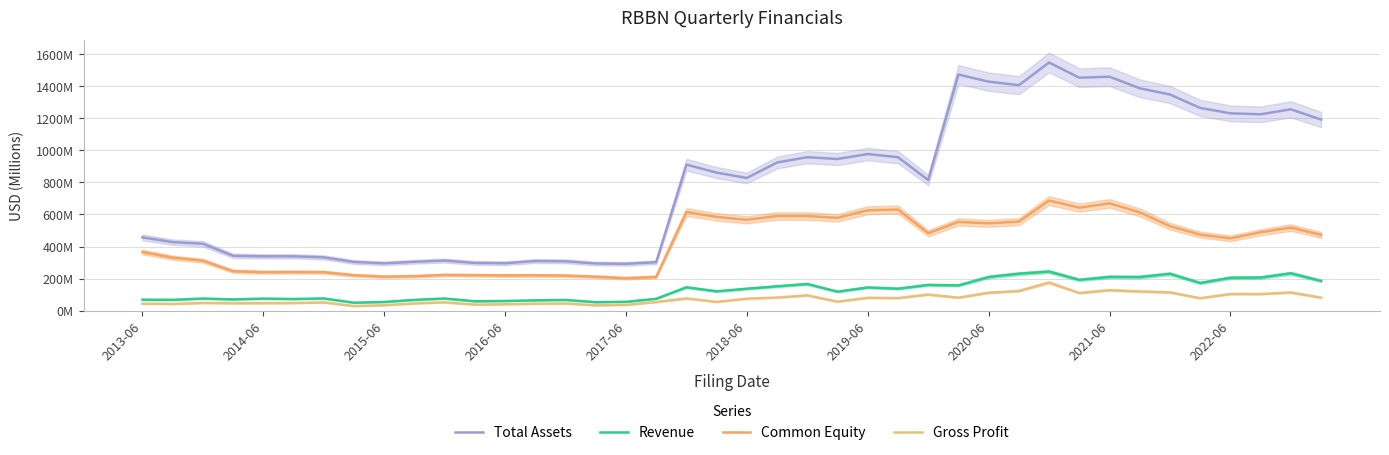

How many interior local peaks does the Revenue series have?

13